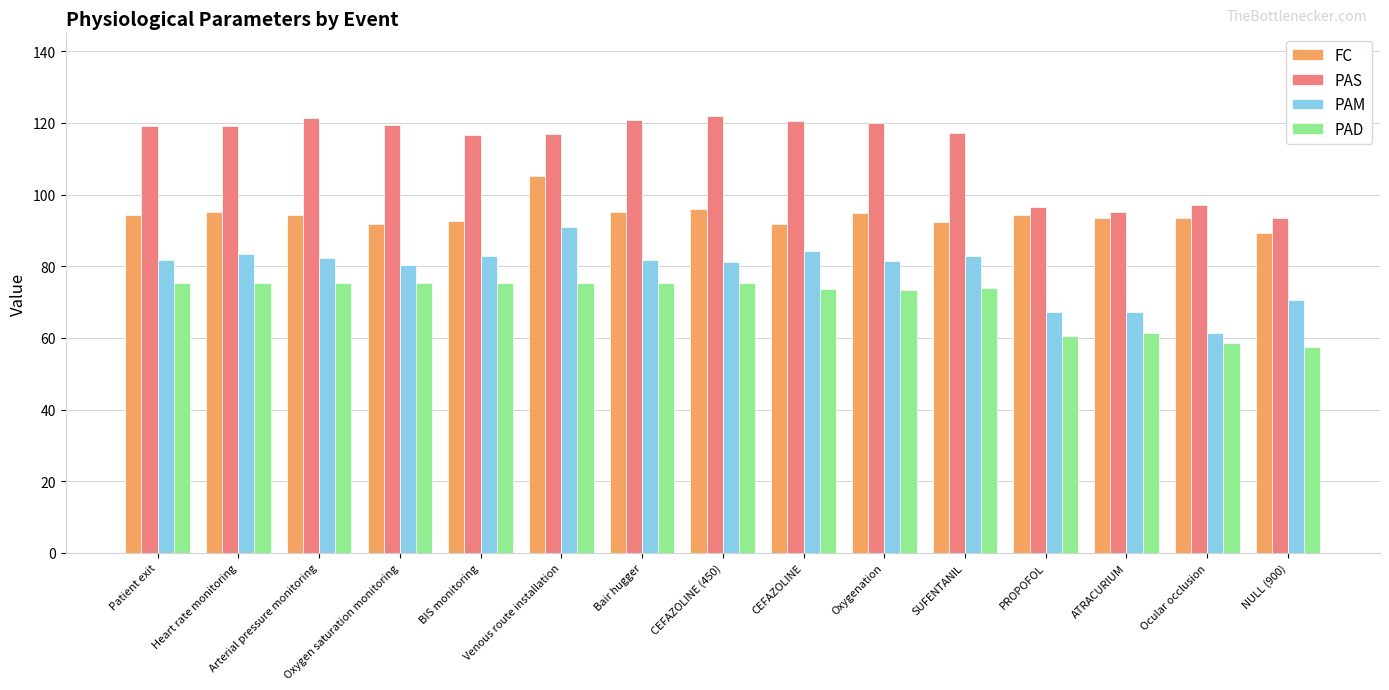

What is the spread (max minus min) of values at Oxygen saturation monitoring?

44.2